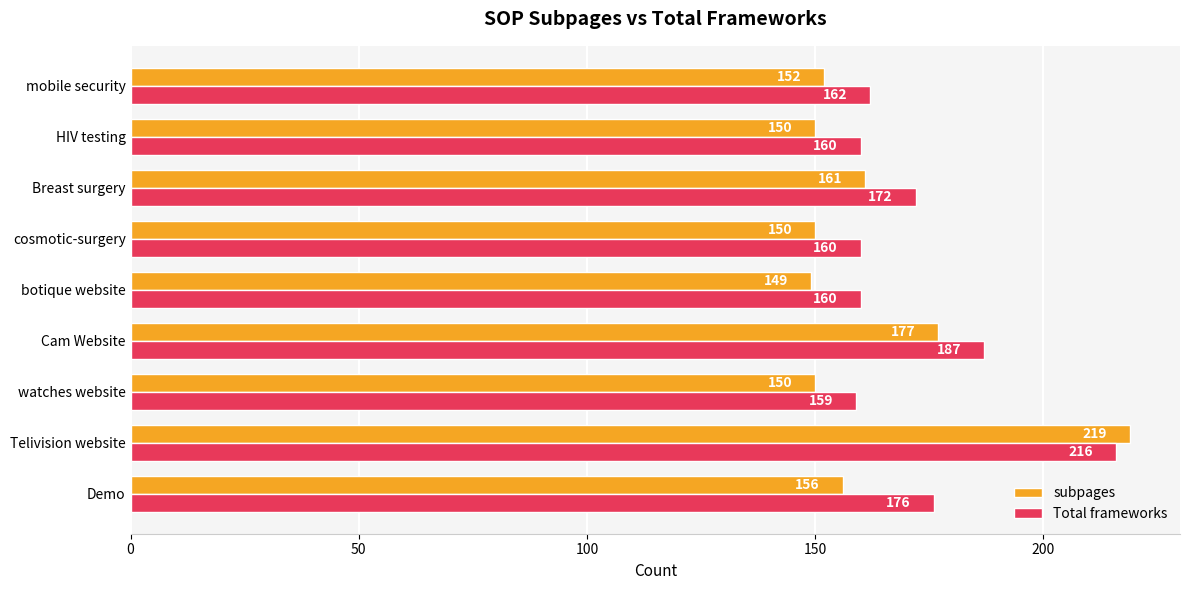

What is the spread (max minus min) of values at watches website?

9